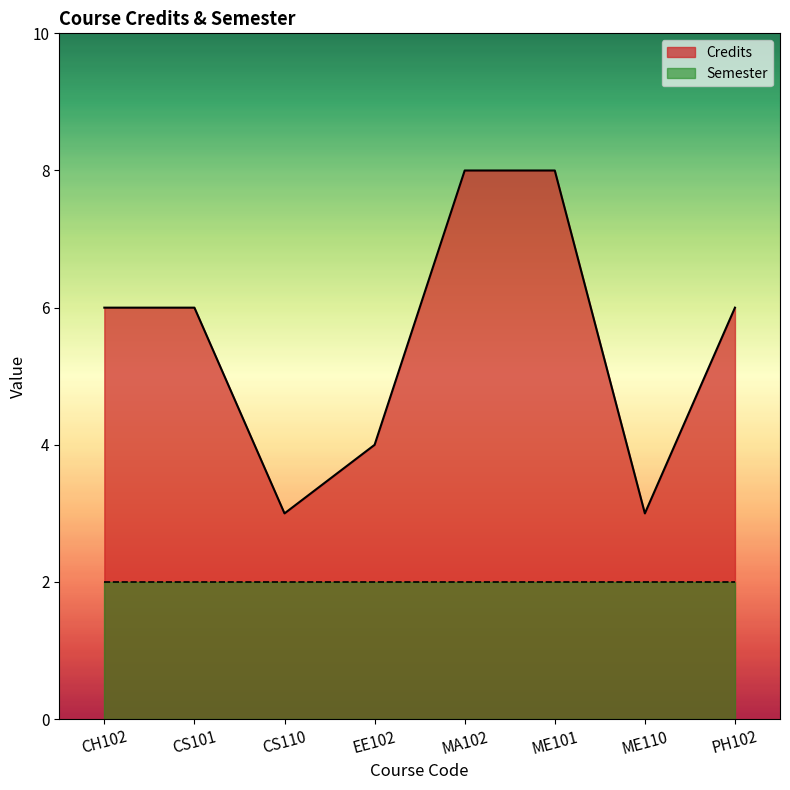

How many values are between 4 and 8?

6